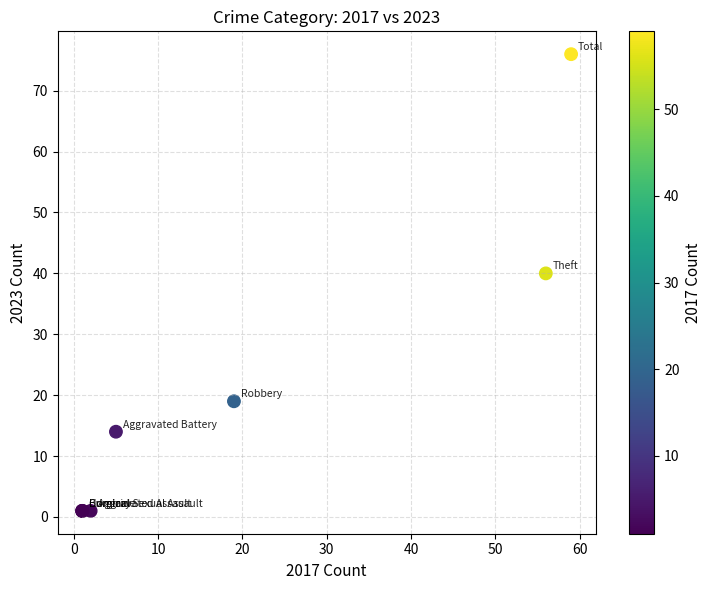

What Y value in the scatter plot is closest to 38?

40